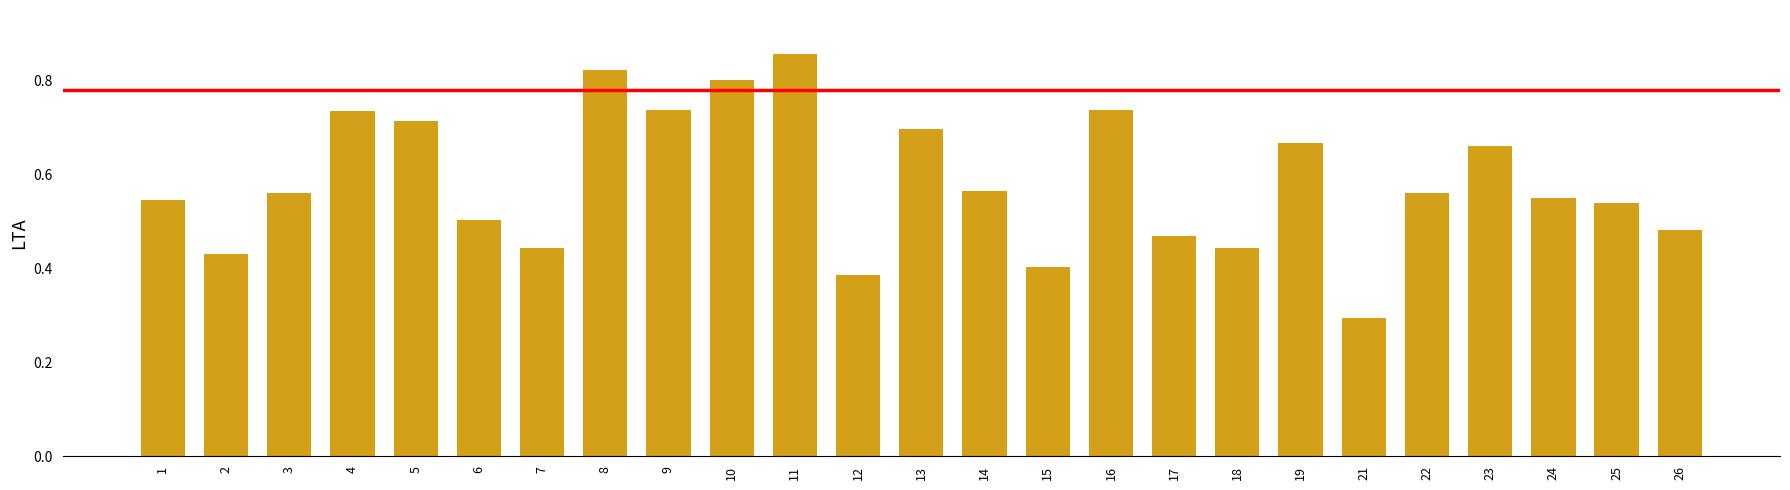

Count the values in the range 0 to 1.

25